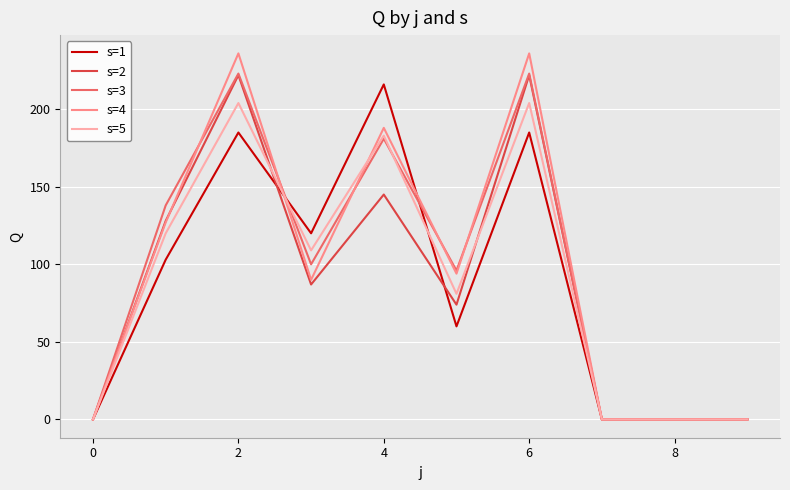

What is the highest value of the s=4 series?

236